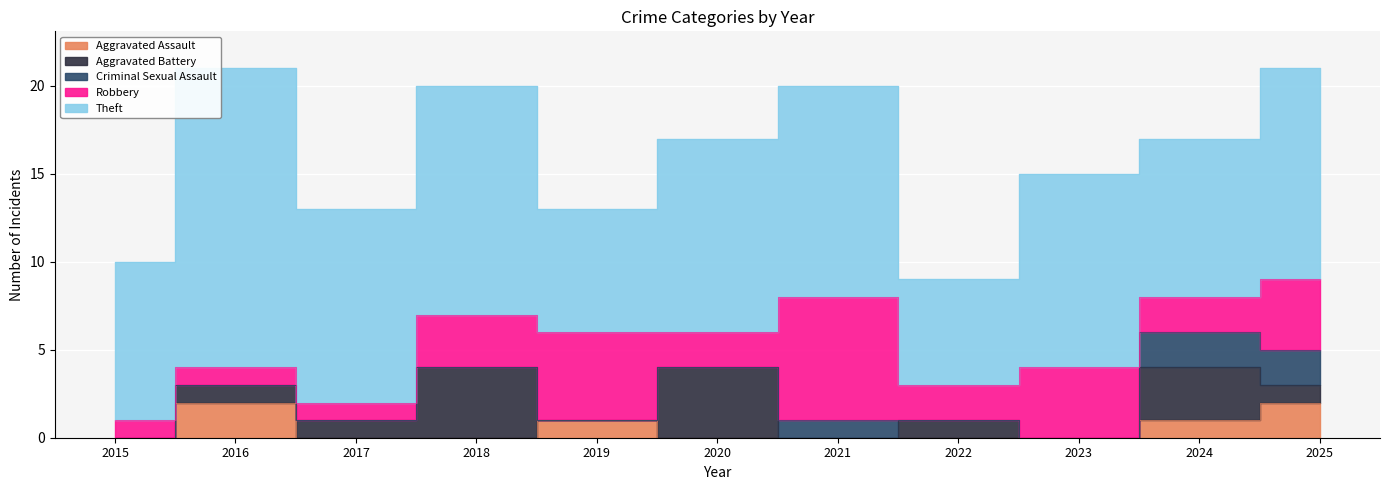

Which series has the largest range (max minus min)?

Theft